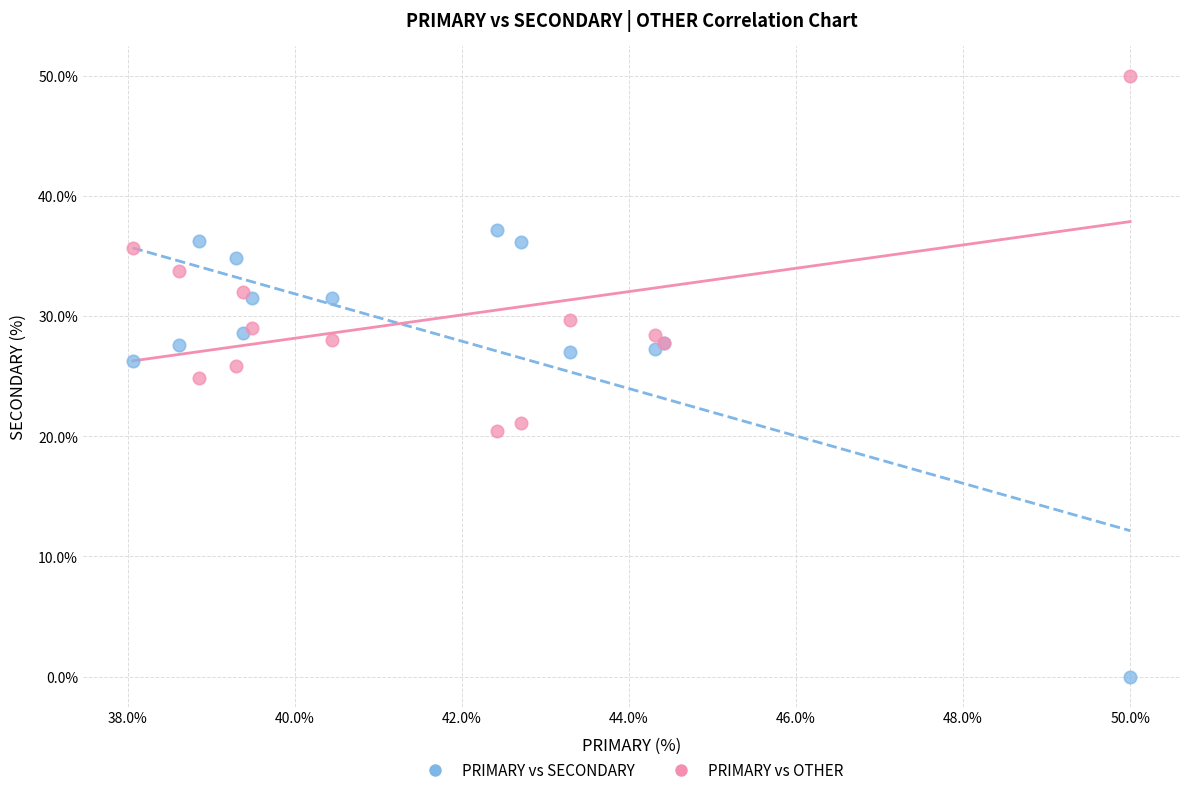

Which series reaches the maximum Y coordinate?

PRIMARY vs OTHER